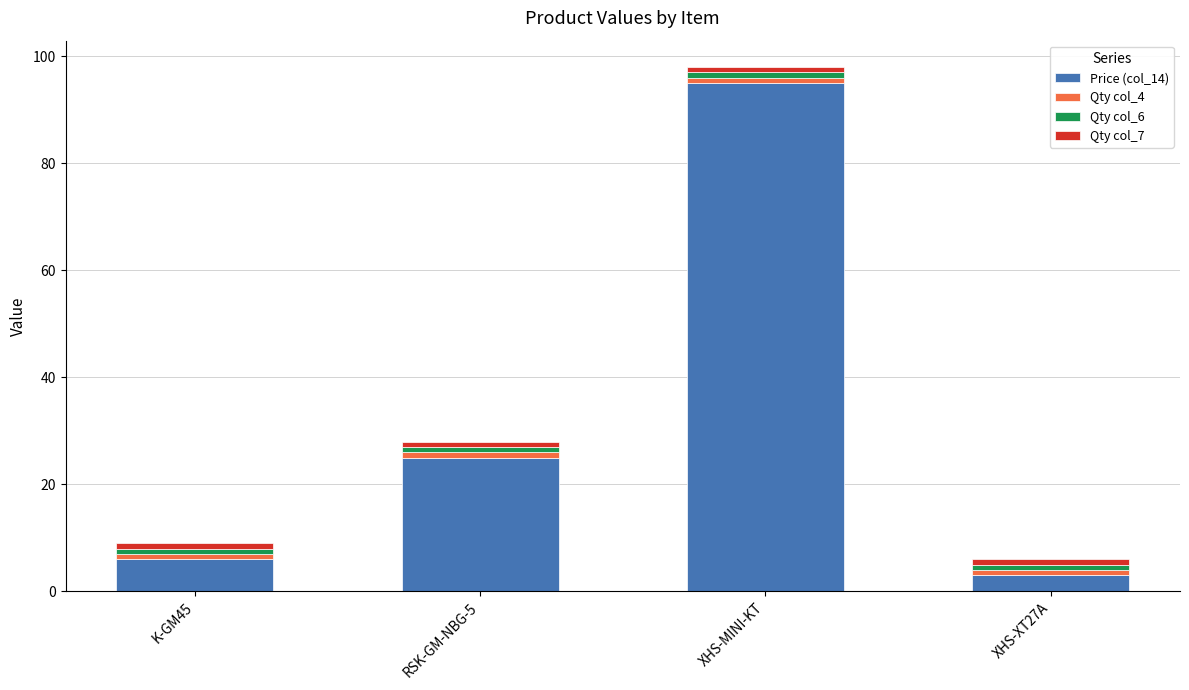

True or false: Price (col_14) has a value of 48.7 at XHS-MINI-KT.

False